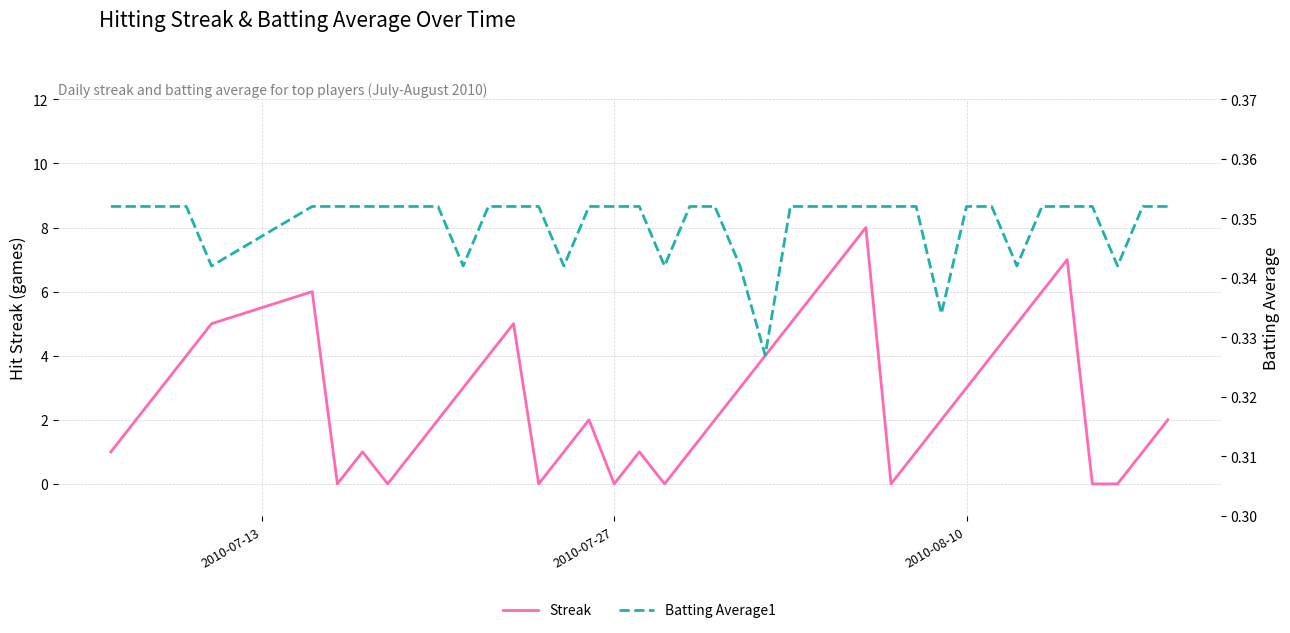

How many data points in Streak are less than 2?

16